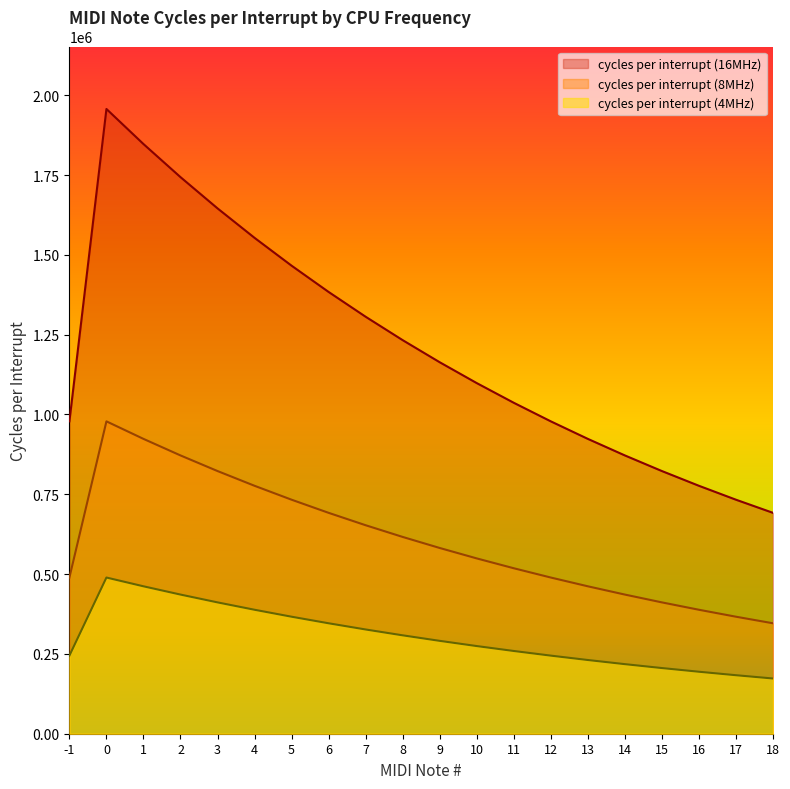

Rank the series by their average value, from lowest to highest.

cycles per interrupt (4MHz), cycles per interrupt (8MHz), cycles per interrupt (16MHz)